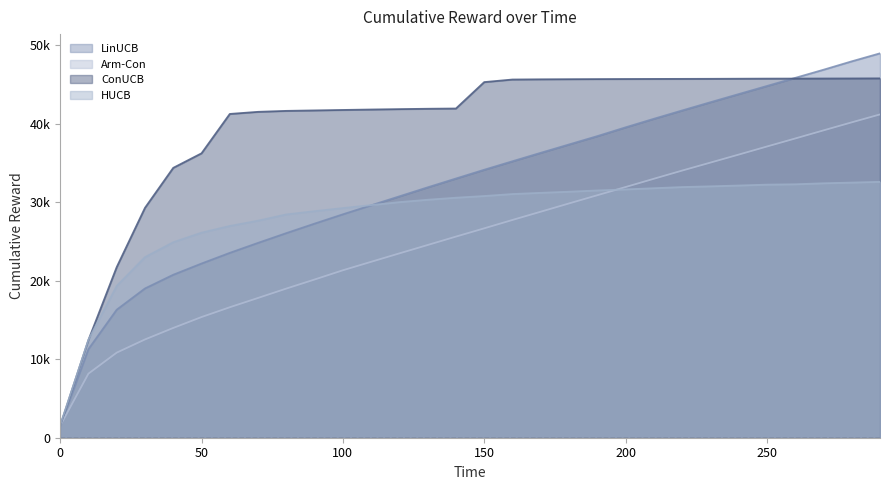

Does the chart display data point markers on the line(s)?

No